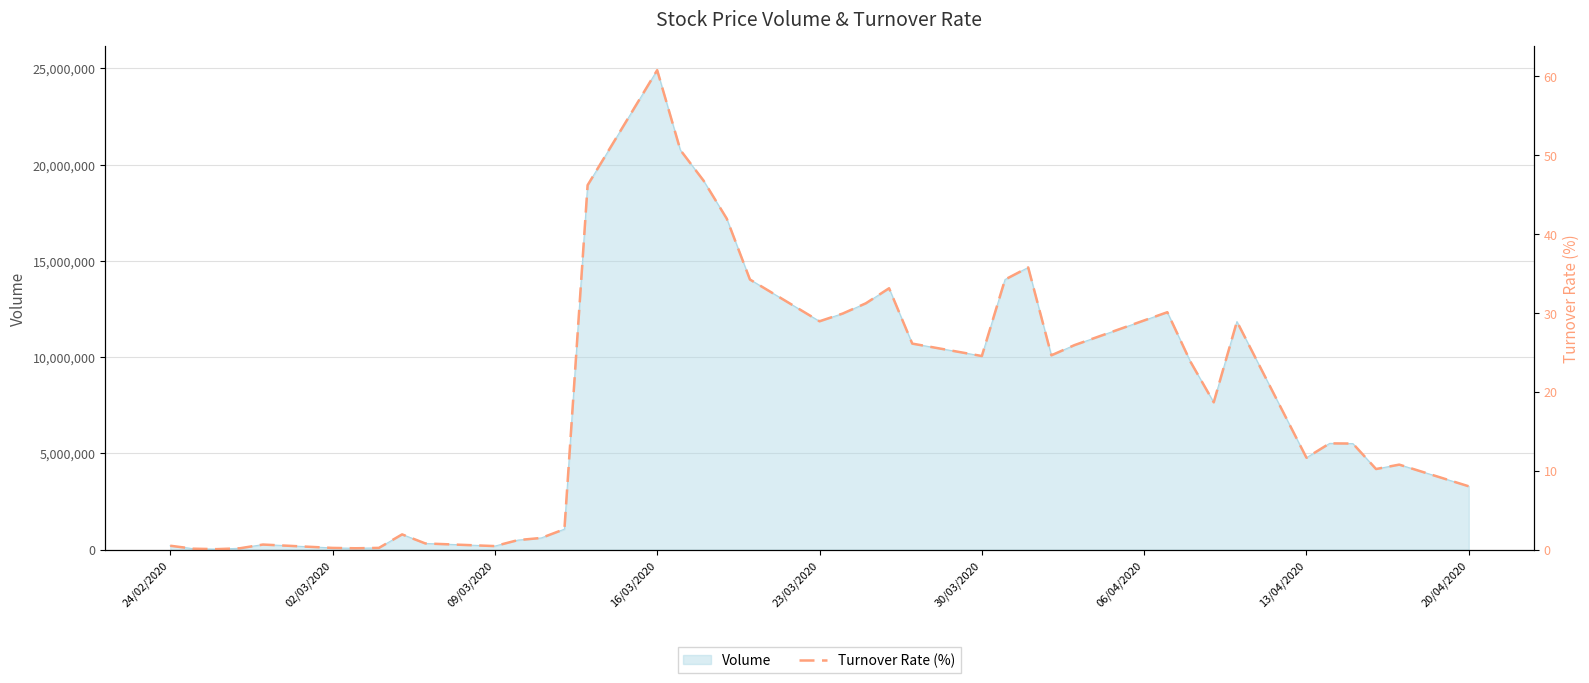

What is the highest value of the Volume series?

24905341